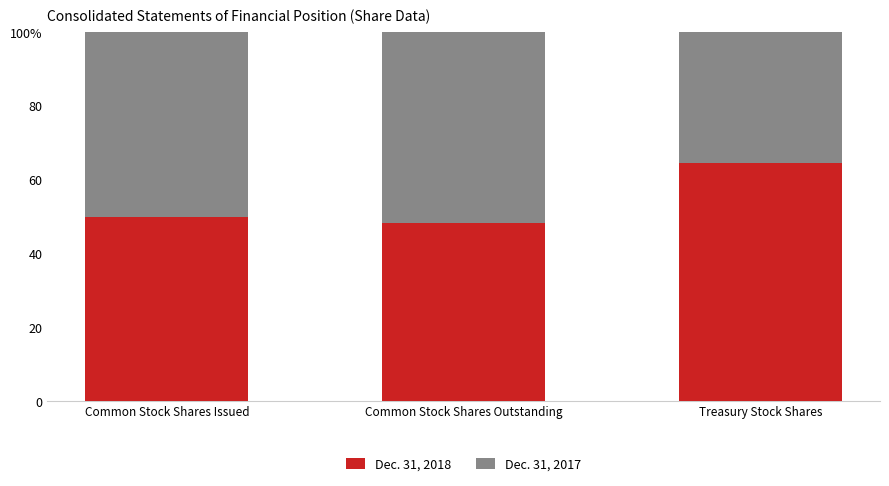

What are all the series names shown in the legend?

Dec. 31, 2018, Dec. 31, 2017